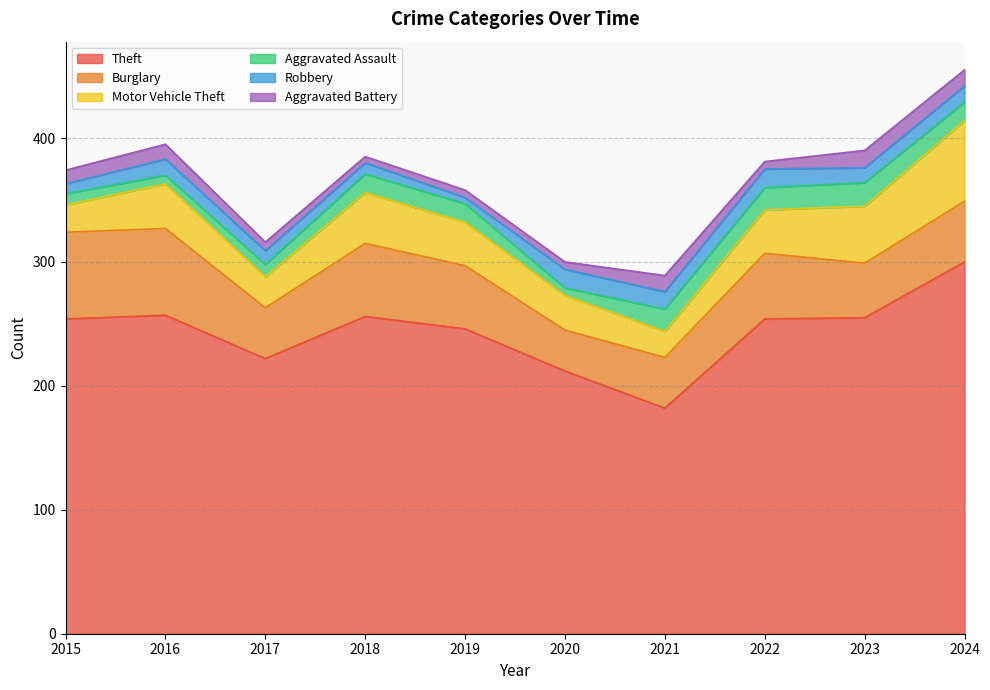

Reading right to left, list all the values displayed in this chart.

Theft: 300	255	254	182	212	246	256	222	257	254
Burglary: 49	44	53	41	33	51	59	41	70	70
Motor Vehicle Theft: 65	46	35	21	28	35	41	25	36	22
Aggravated Assault: 15	19	18	18	6	15	15	10	7	9
Robbery: 13	12	15	14	15	5	9	11	13	8
Aggravated Battery: 13	14	6	13	6	6	5	7	12	11